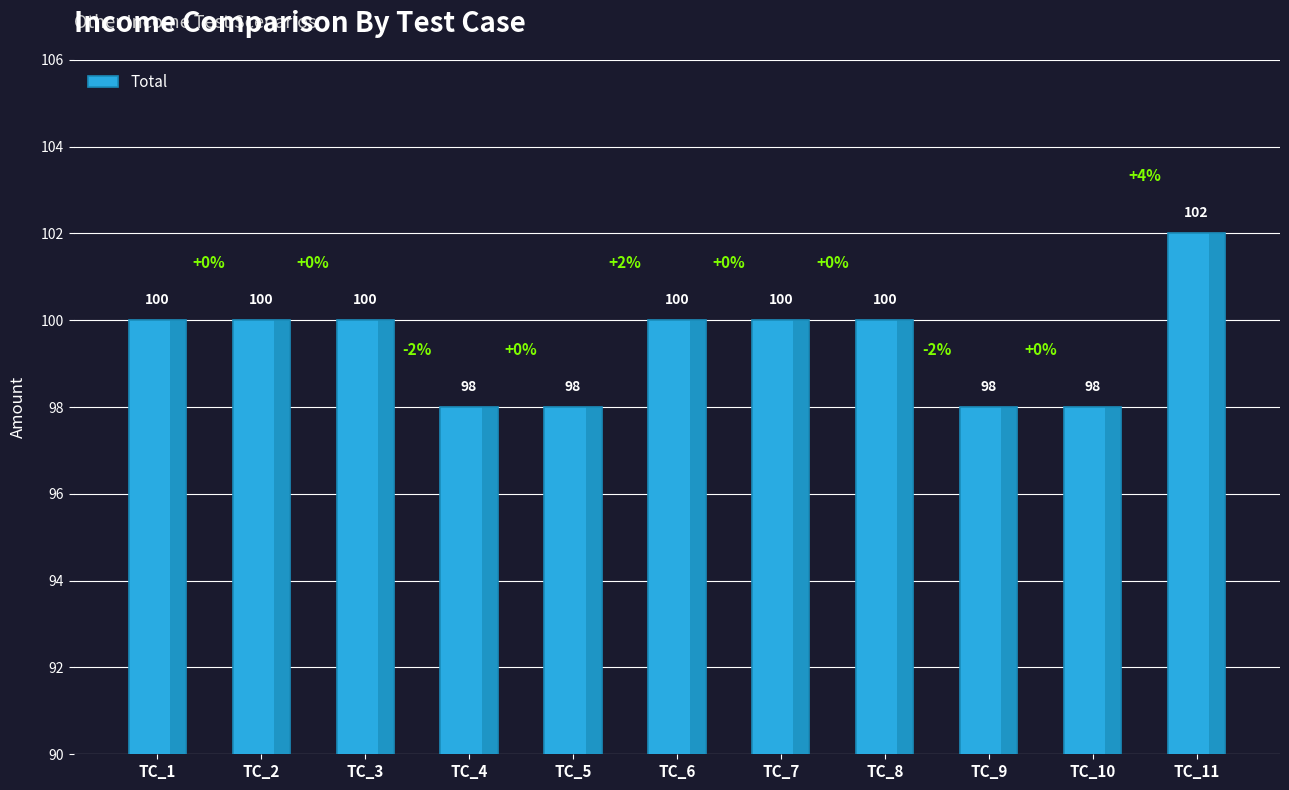

The chart shows a value of 146 at TC_11. True or false?

False